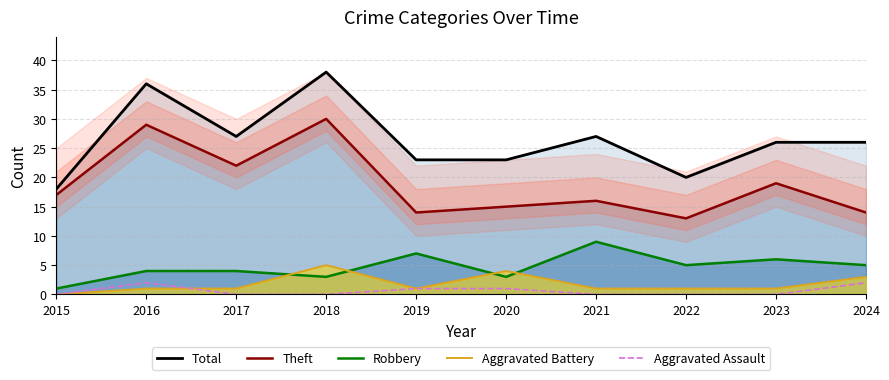

Does the chart display data point markers on the line(s)?

No